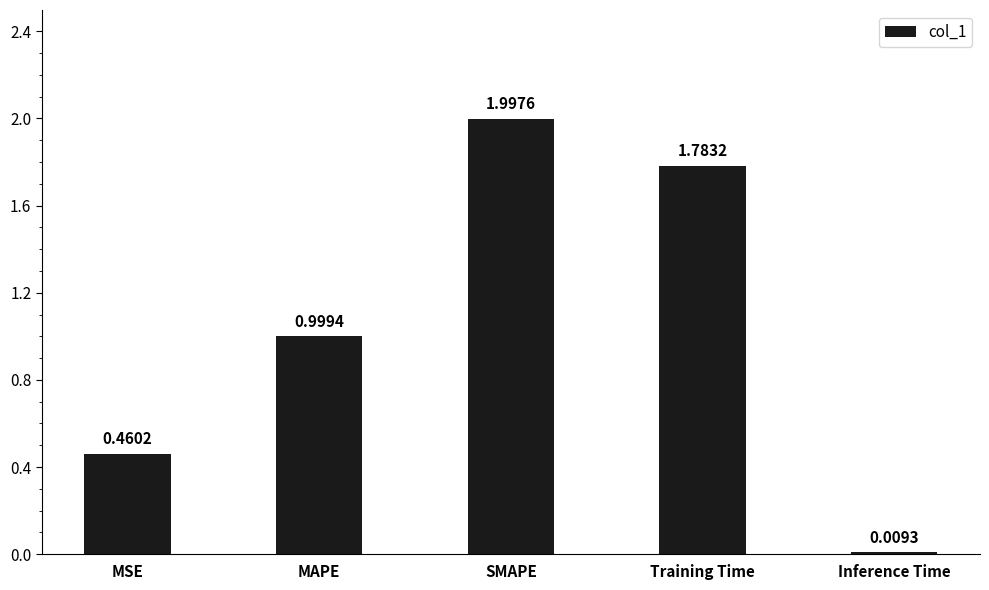

At which label is the value closest to 1?

MAPE